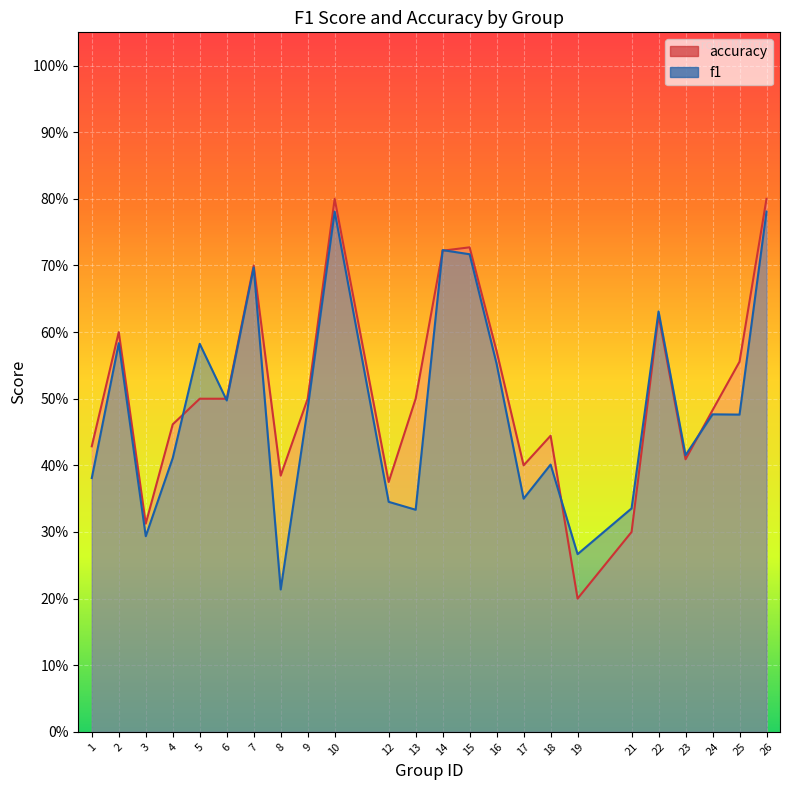

Where is the first local minimum for f1?

3